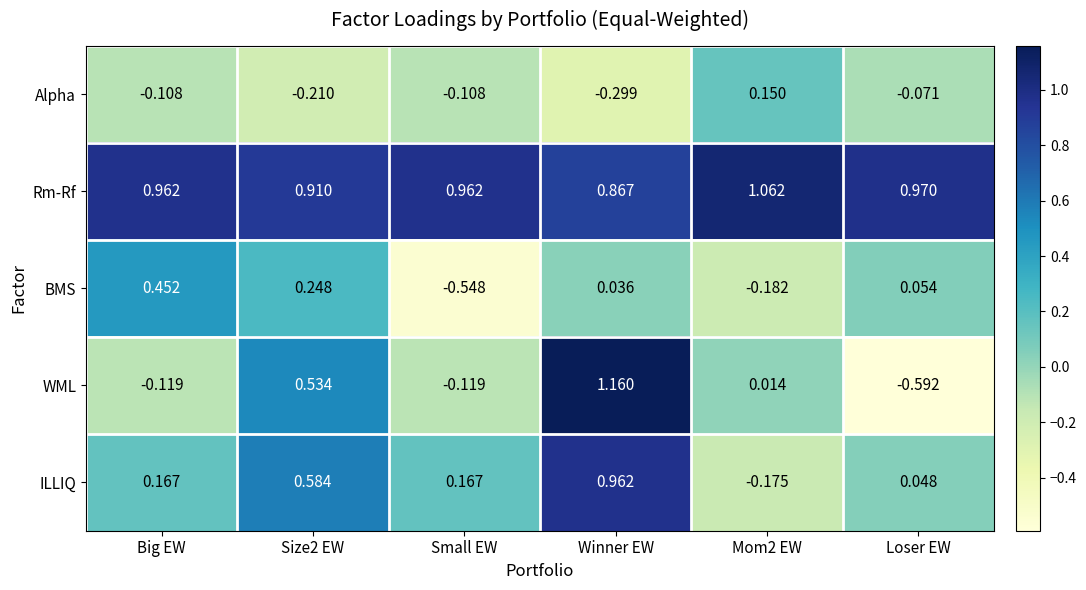

Count the number of categories in the chart.

6